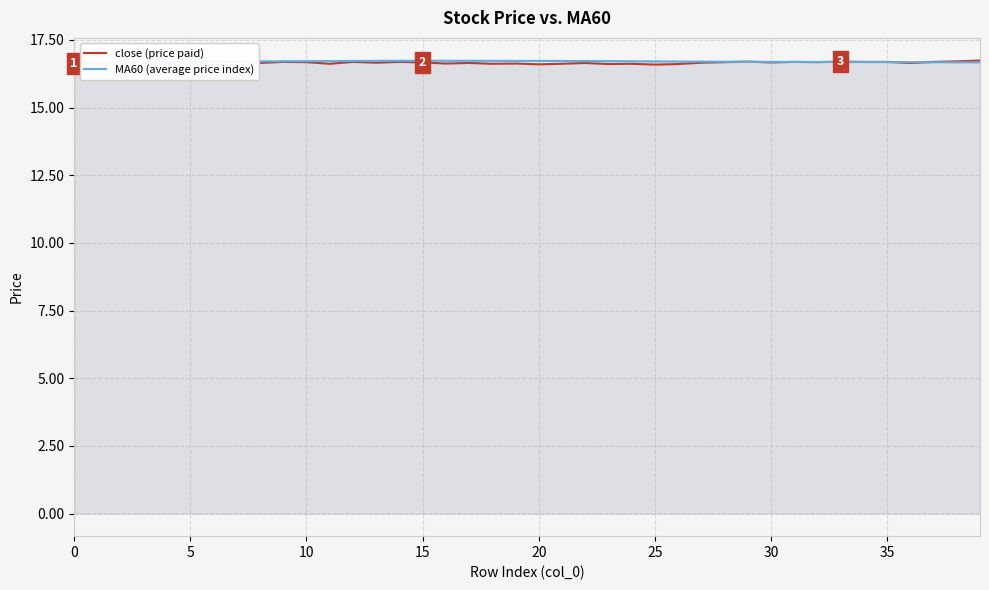

True or false: close (price paid) and MA60 (average price index) cross at least once.

True